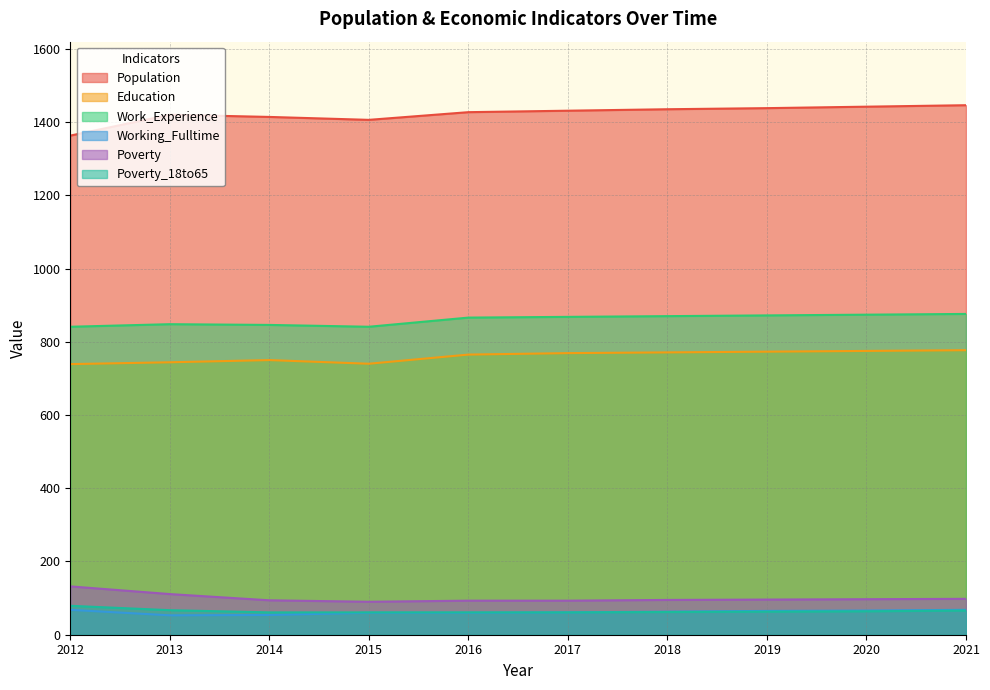

True or false: Population has more than 2 points higher than both neighbors.

False